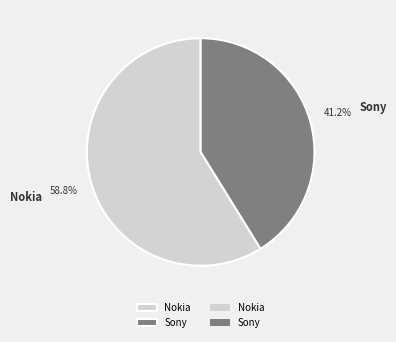

What is the largest slice in the pie chart?

Nokia